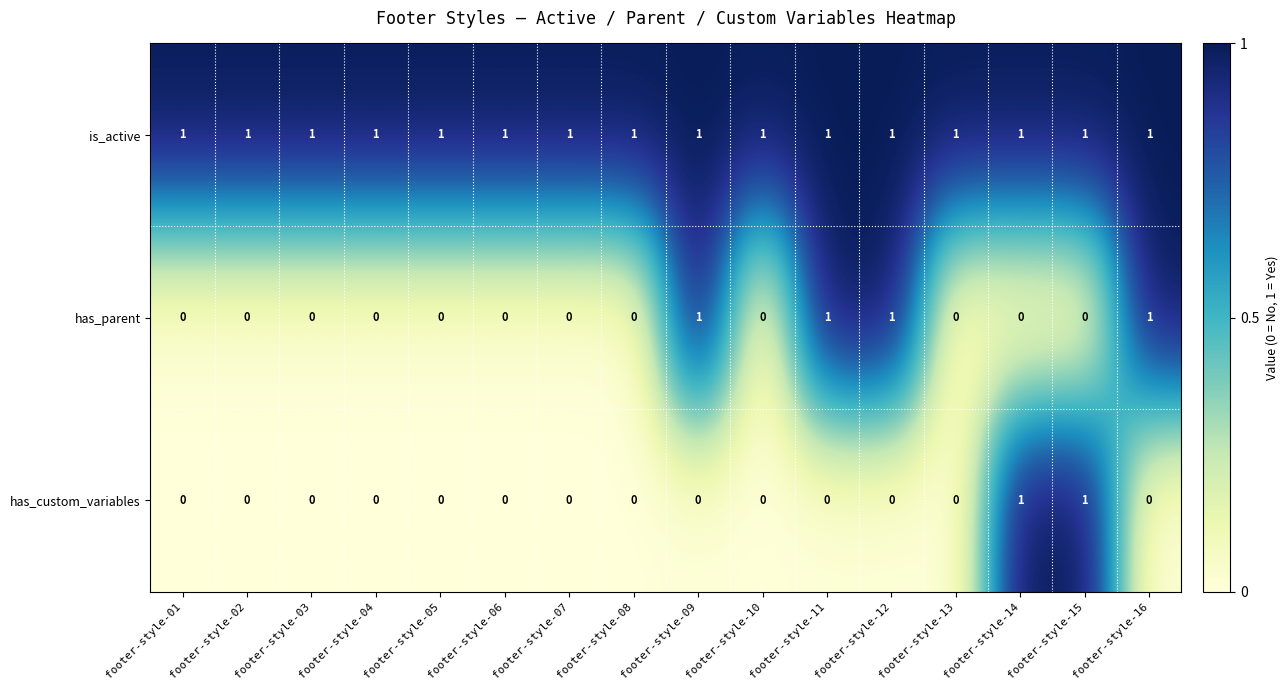

The value of is_active at footer-style-14 is 1. True or false?

True